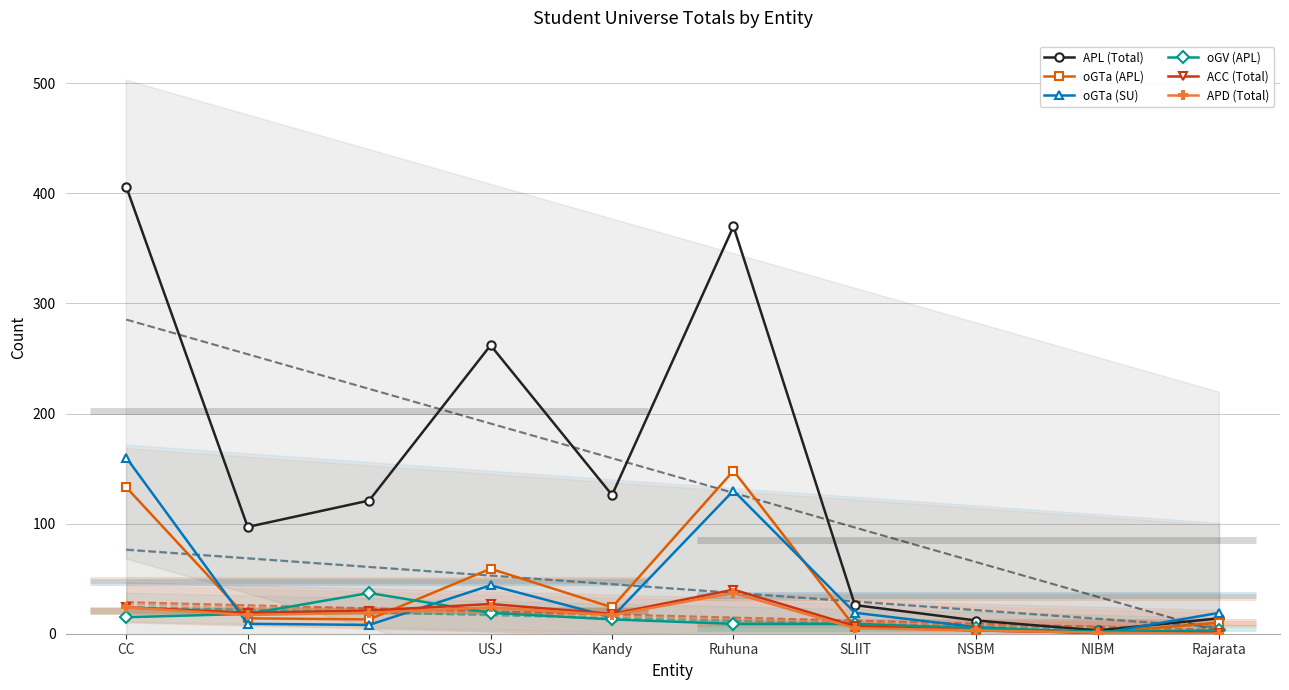

What is the highest value of the oGTa (SU) series?

160